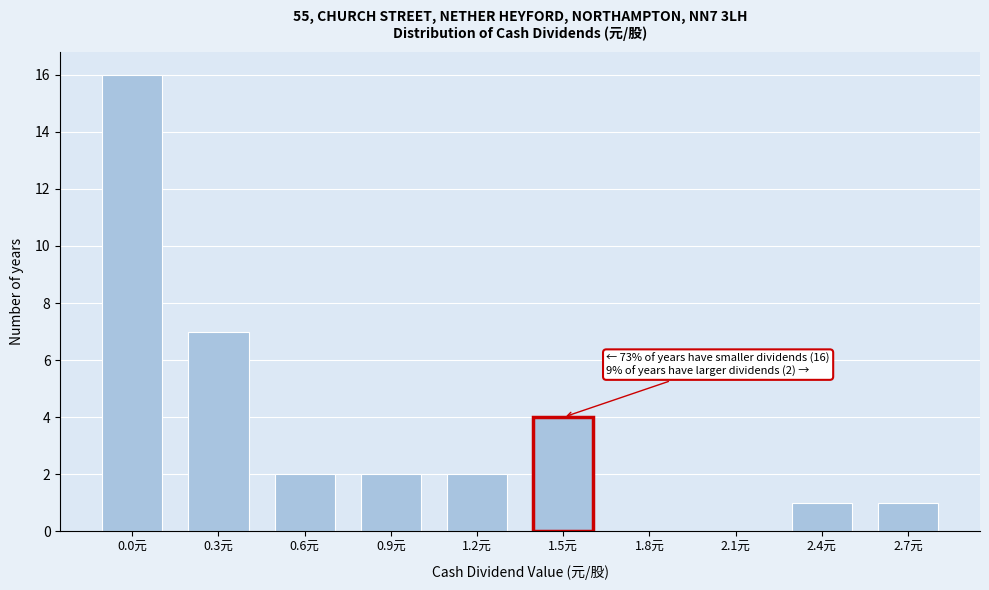

Reading right to left, transcribe all the data shown in this chart.

2.7元=1	2.4元=1	2.1元=0	1.8元=0	1.5元=4	1.2元=2	0.9元=2	0.6元=2	0.3元=7	0.0元=16